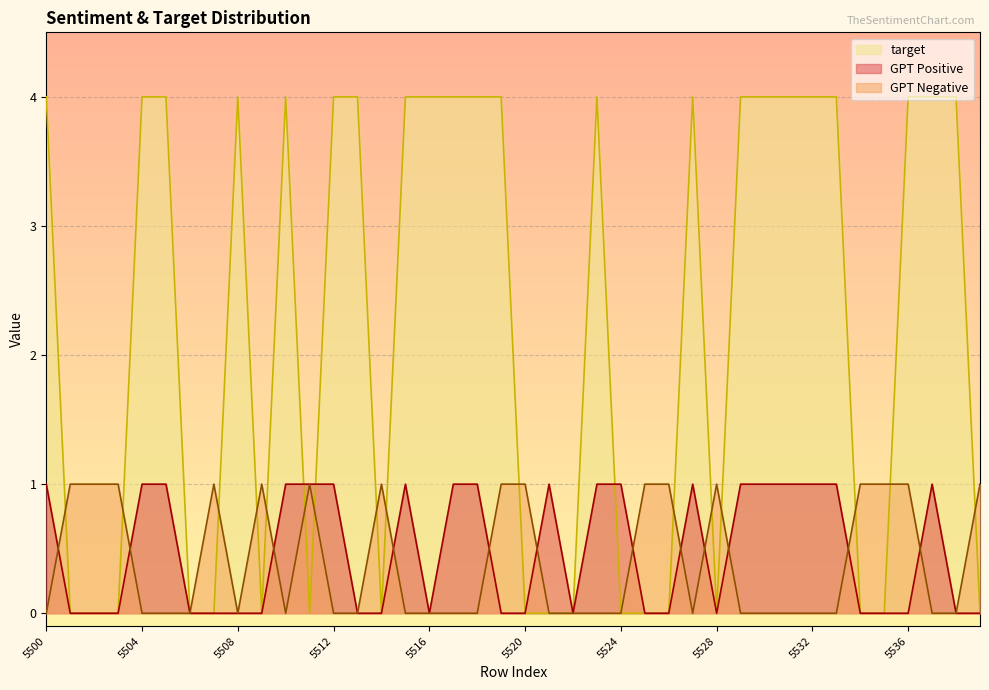

How many positive values does the GPT Negative series have?

16